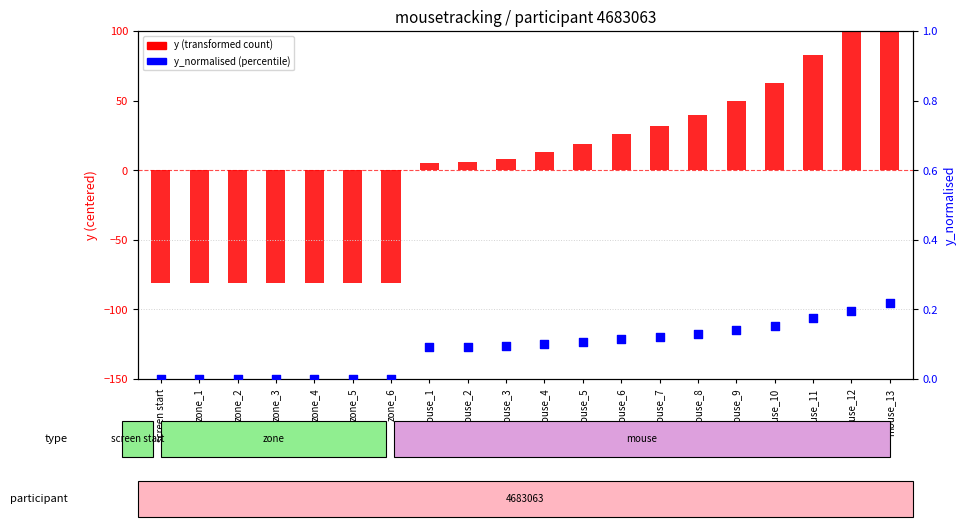

Which series has the widest spread of Y values?

y (transformed)